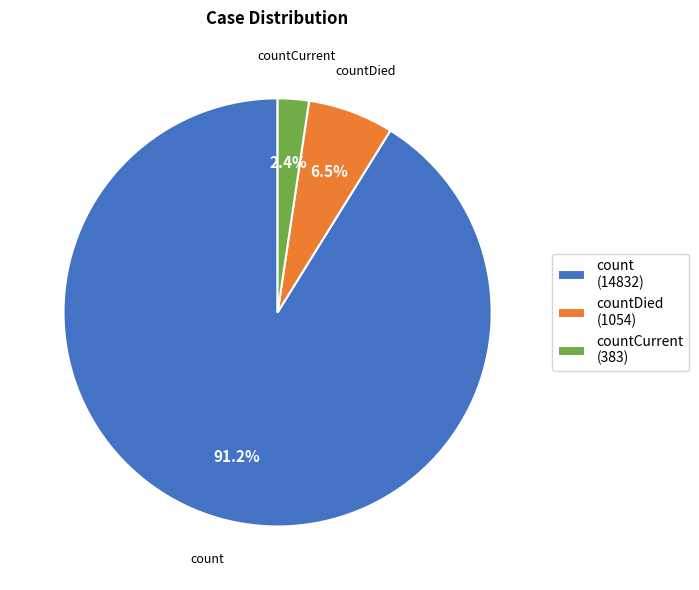

True or false: countCurrent accounts for 2% of the total.

True